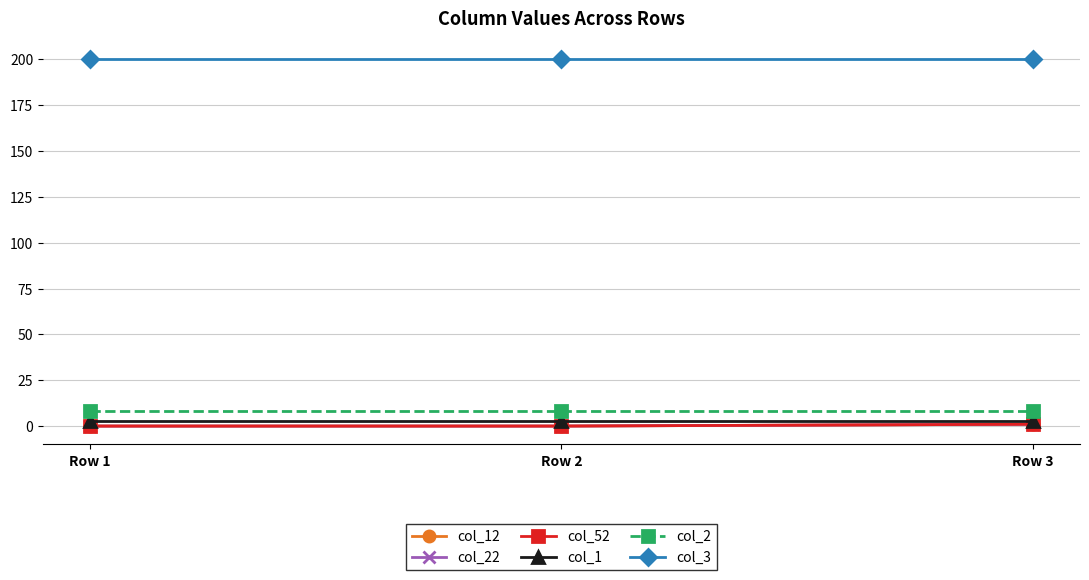

What is the approximate value of col_3 at Row 1?

200